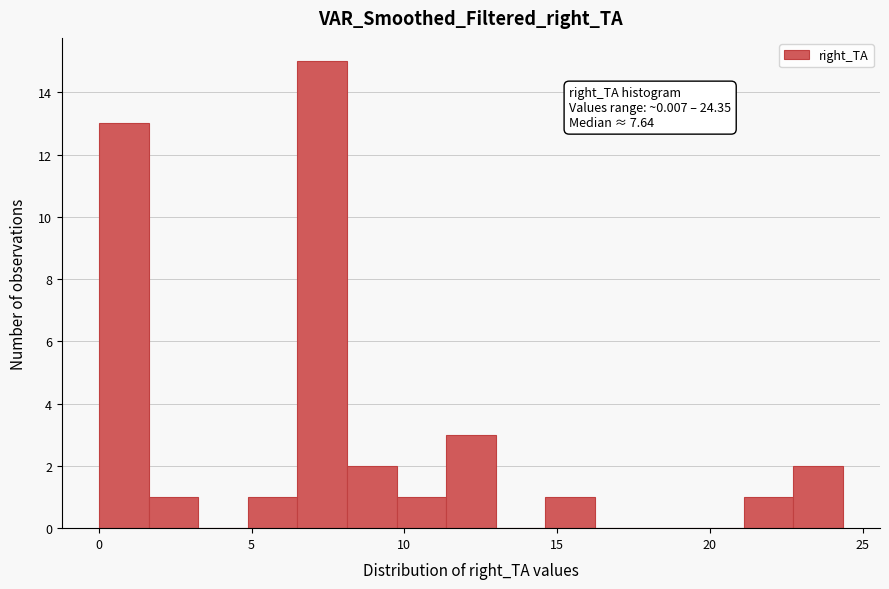

Read against the x-axis, roughly where is the centre of the tallest bar?

7.5